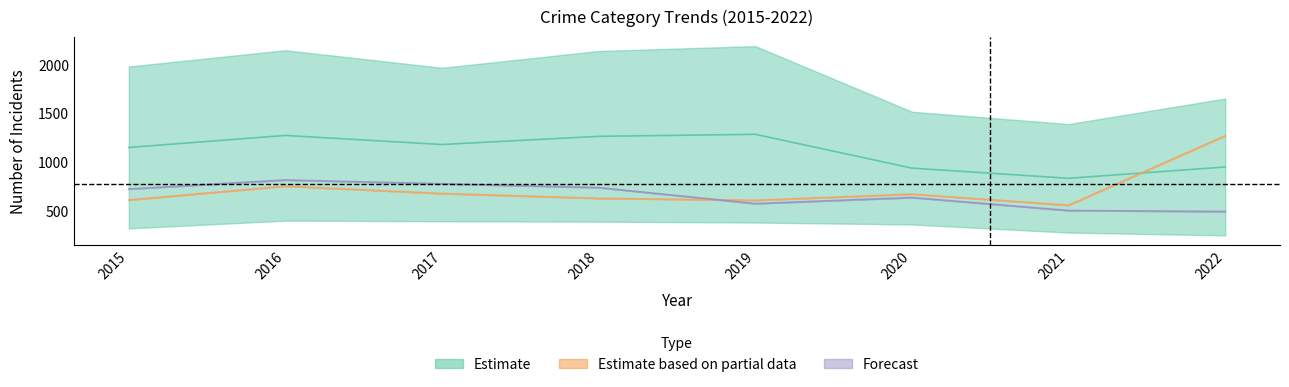

What is the value of the Robbery point at the 7th from the left?

506.0